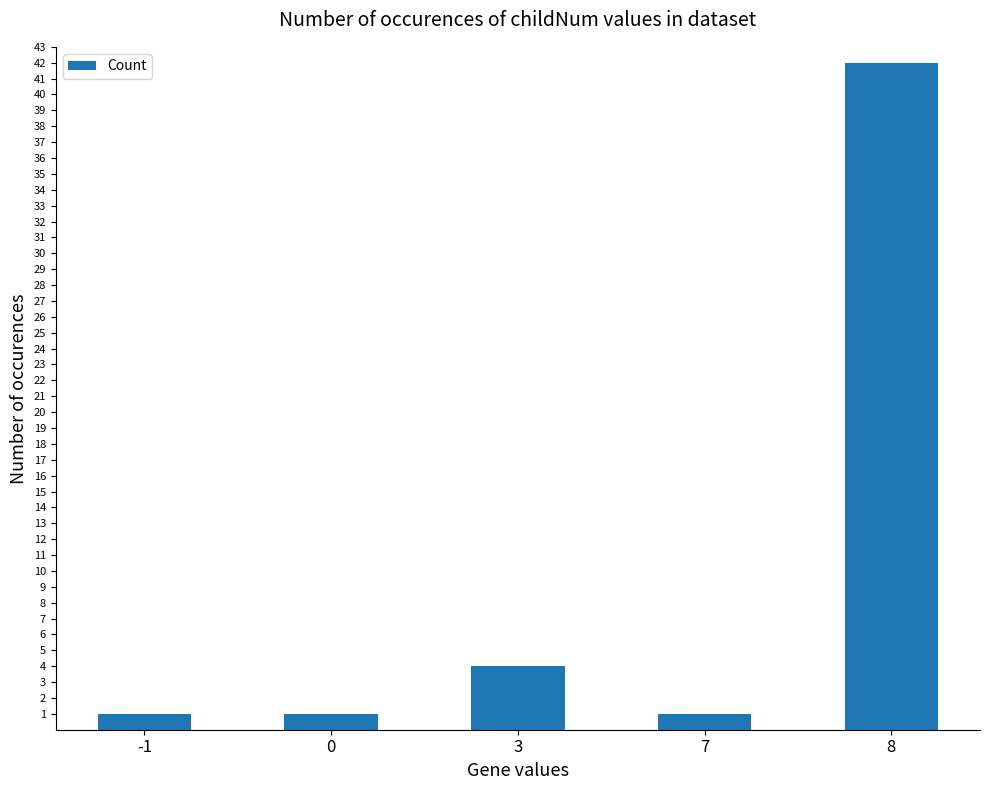

Reading left to right, what are all the values shown in this chart?

1	1	4	1	42